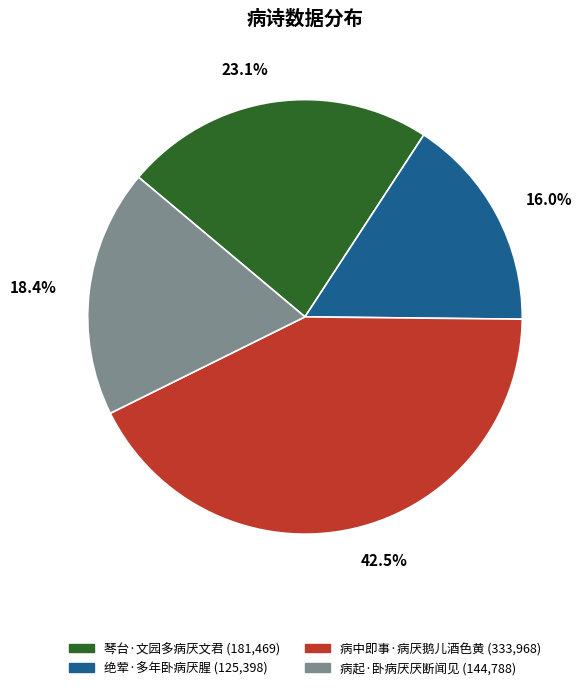

Which has a higher value, 绝荤·多年卧病厌腥 or 病中即事·病厌鹅儿酒色黄?

病中即事·病厌鹅儿酒色黄